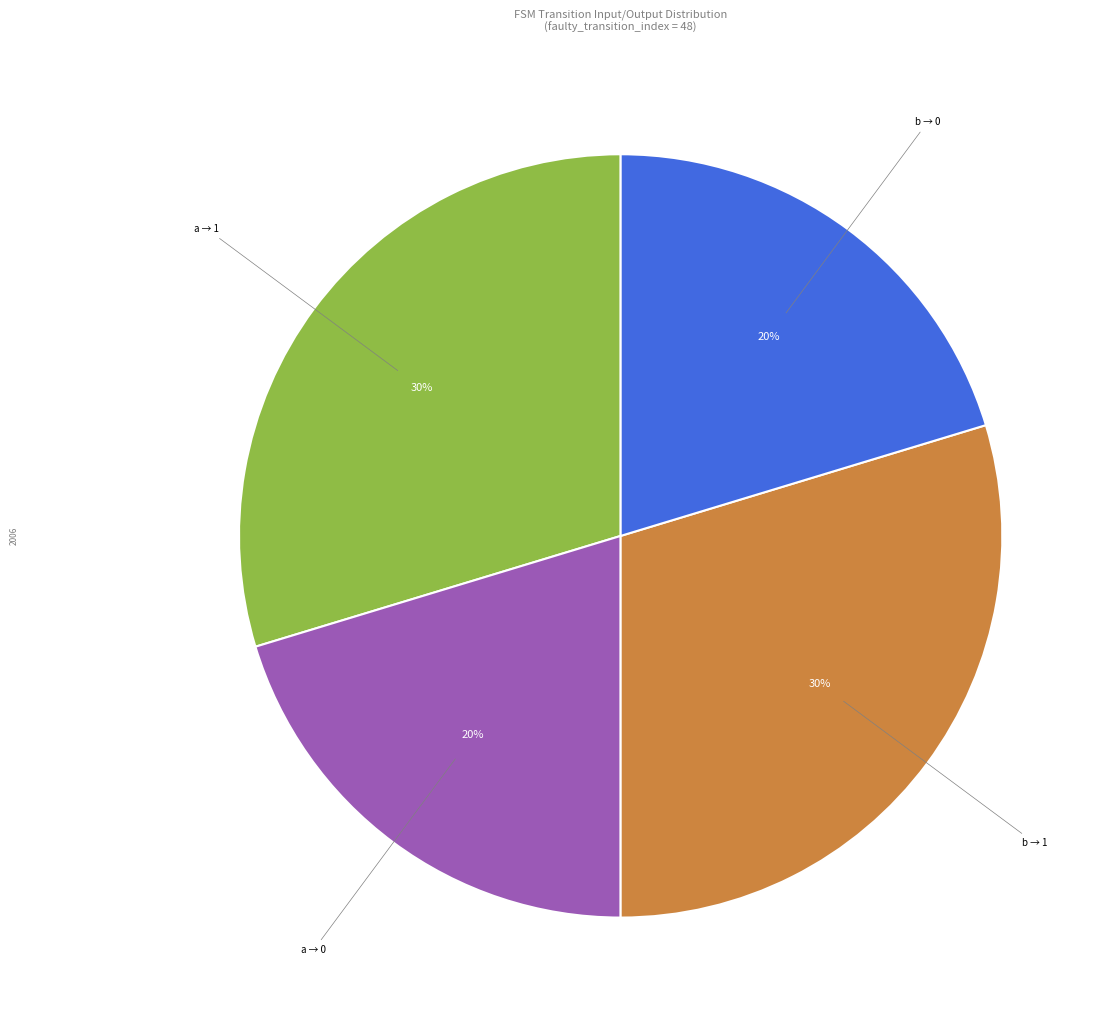

Does any single category account for the majority?

No